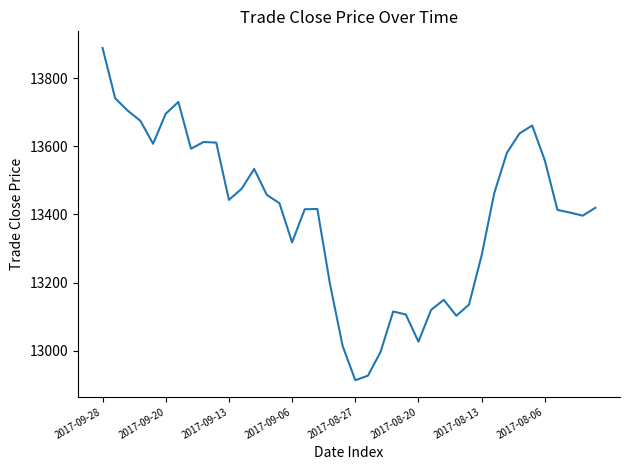

What is the difference between the maximum and minimum values?

975.3